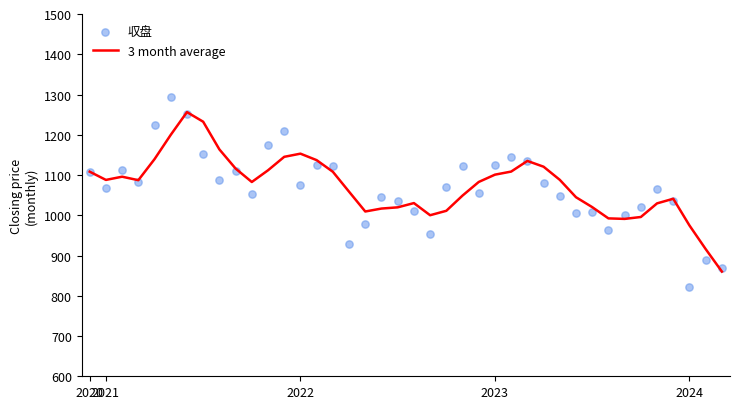

Which series has the widest spread of Y values?

収盘